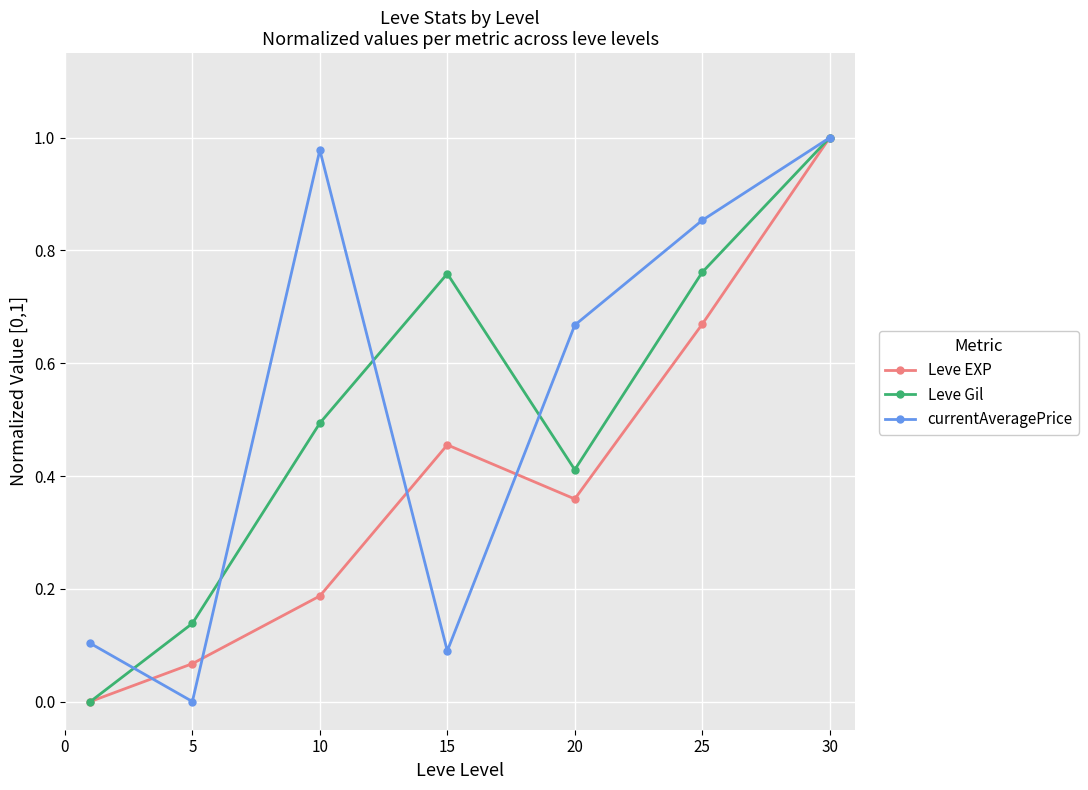

True or false: Leve Gil has more than 1 interior local peaks.

False